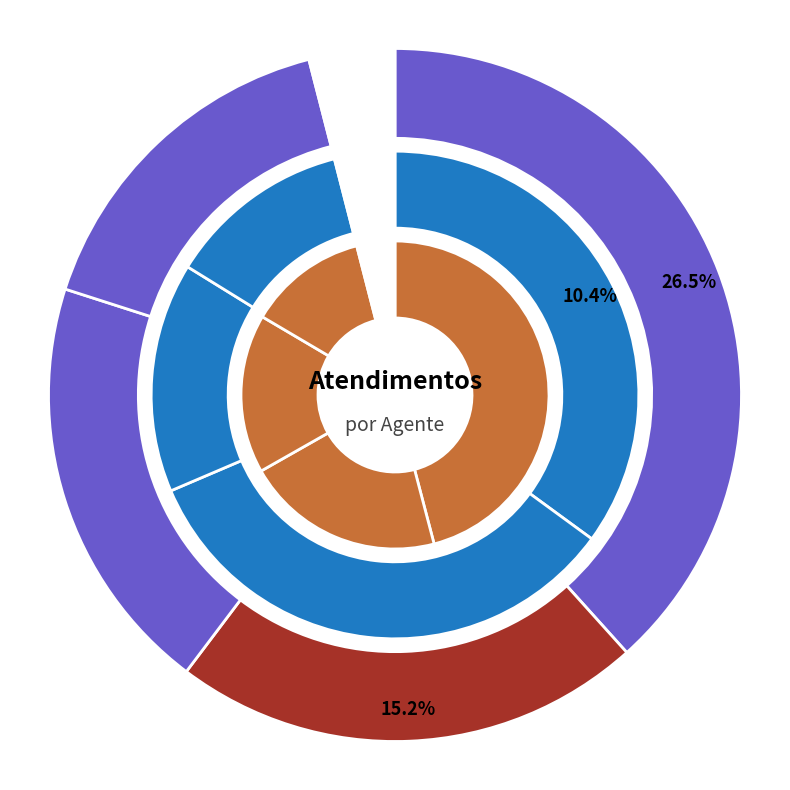

Which has a higher value, Raimundo Francisco Taborda or Luana Cristine Sa dos Santos?

Luana Cristine Sa dos Santos